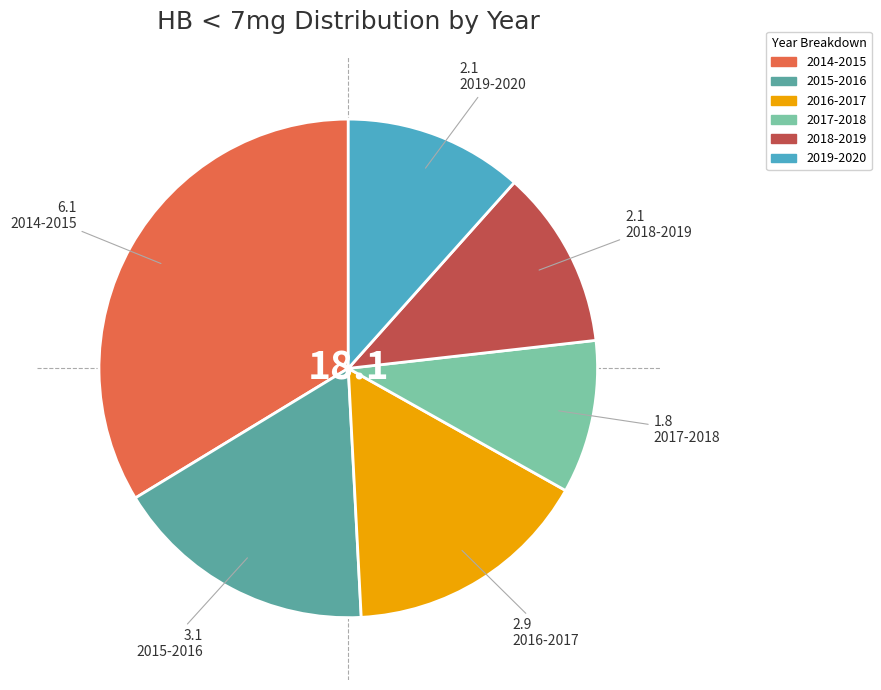

Is there a majority slice in this chart?

No